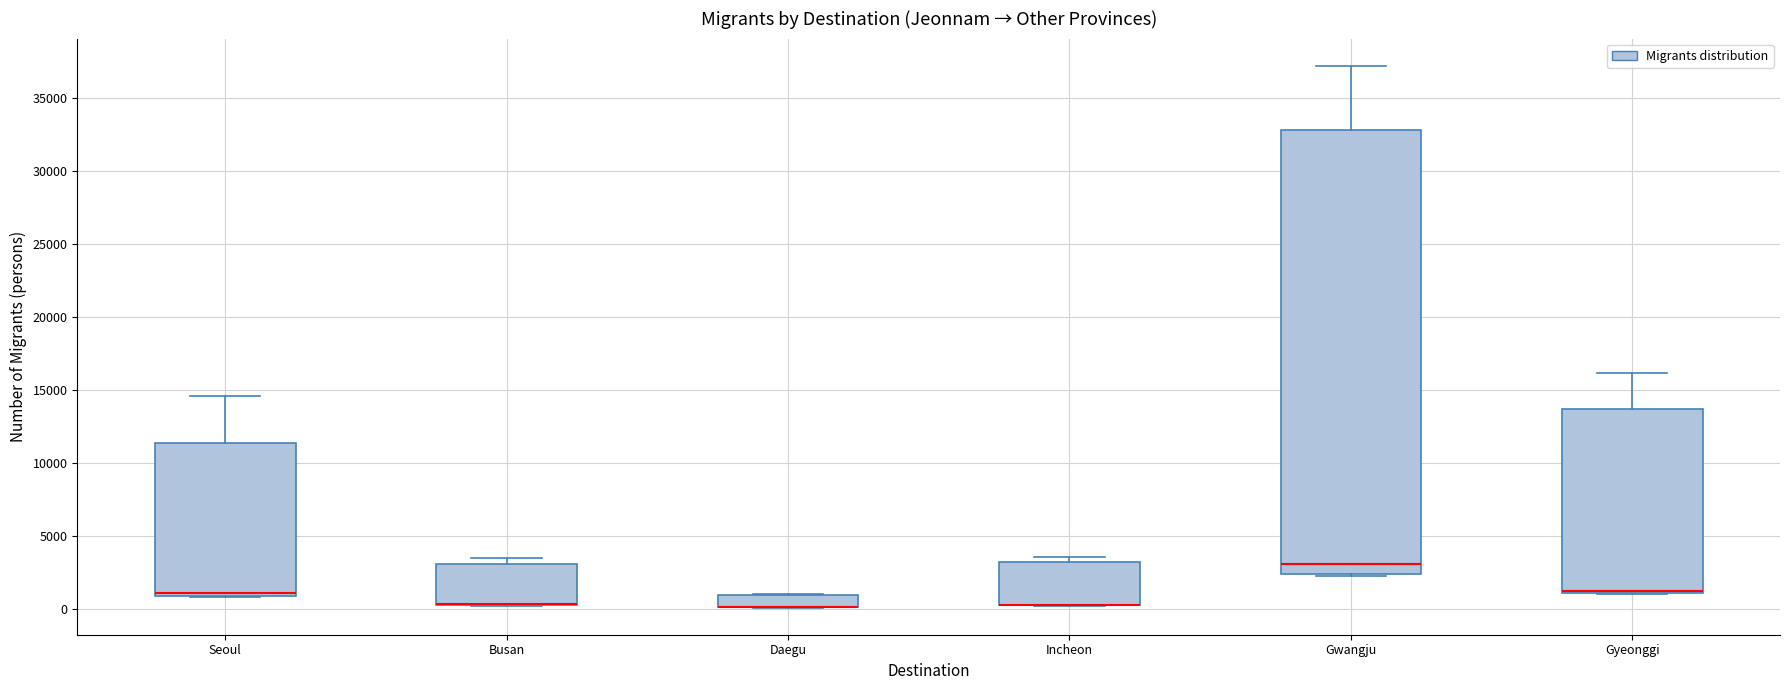

Where is the lower edge of the box for Seoul on the y-axis? The values are not printed on the chart, so give them approximately, as read against the axis.

1000